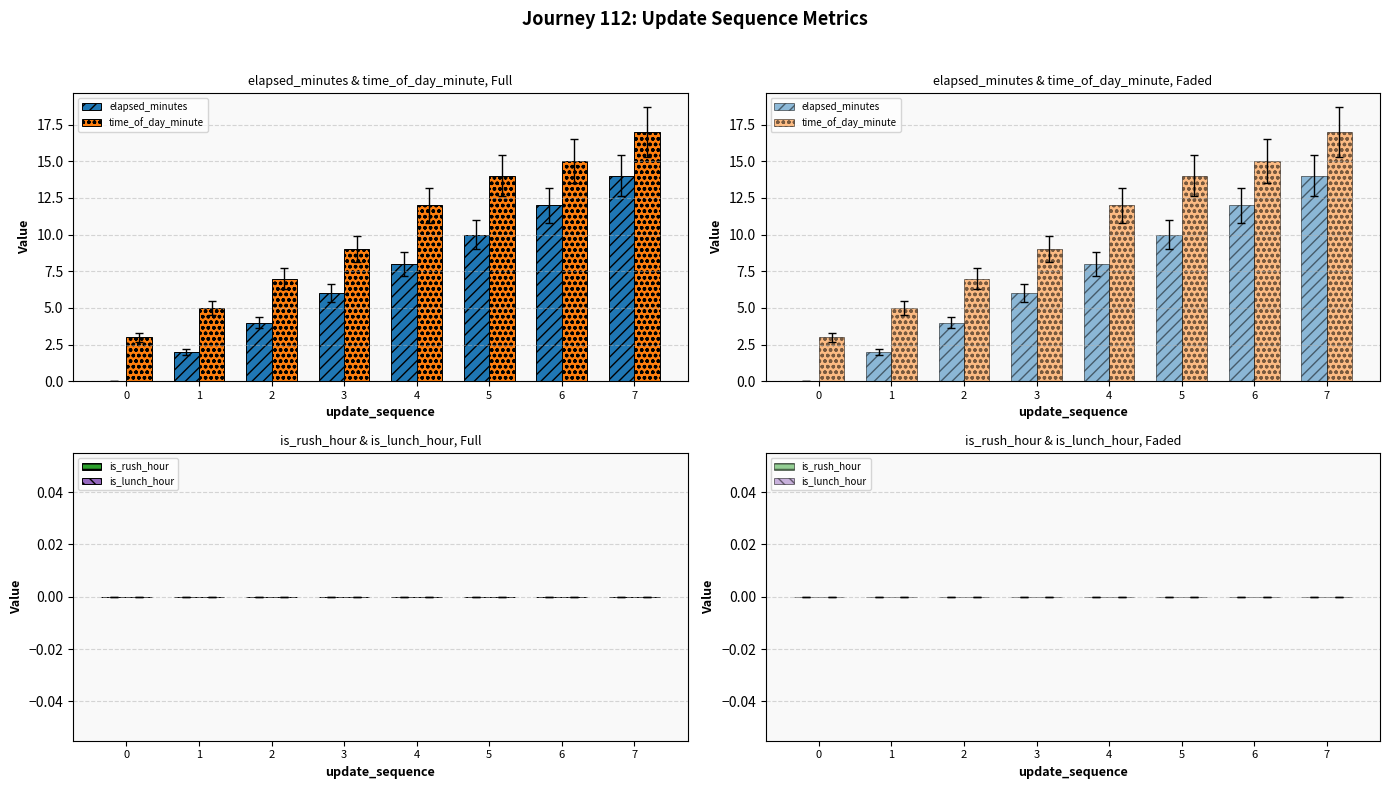

What is the value of the elapsed_minutes bar at the 6th from the left?

10